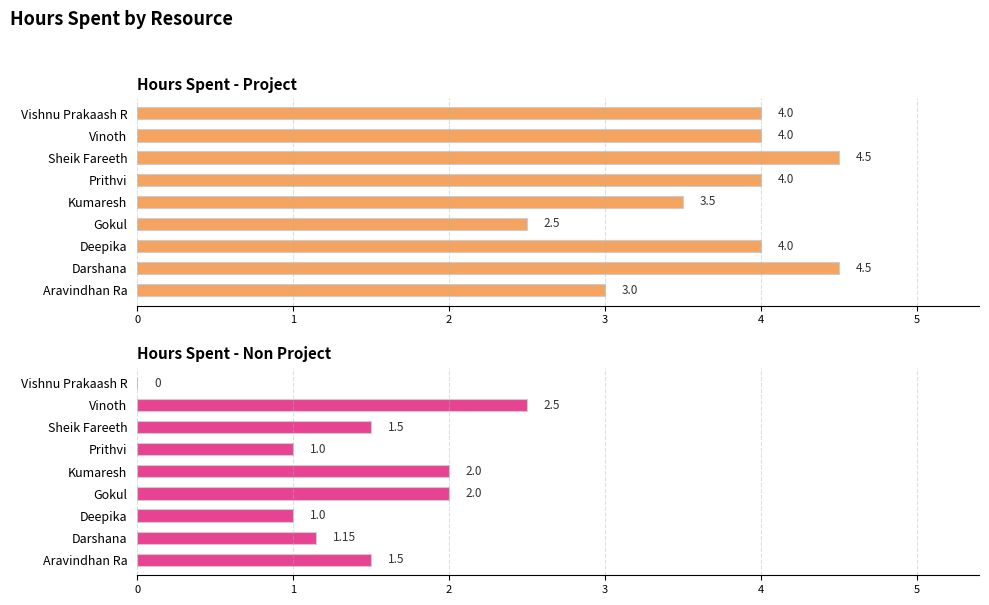

The Hours Spent - Project series shows 5.9 at Sheik Fareeth. True or false?

False